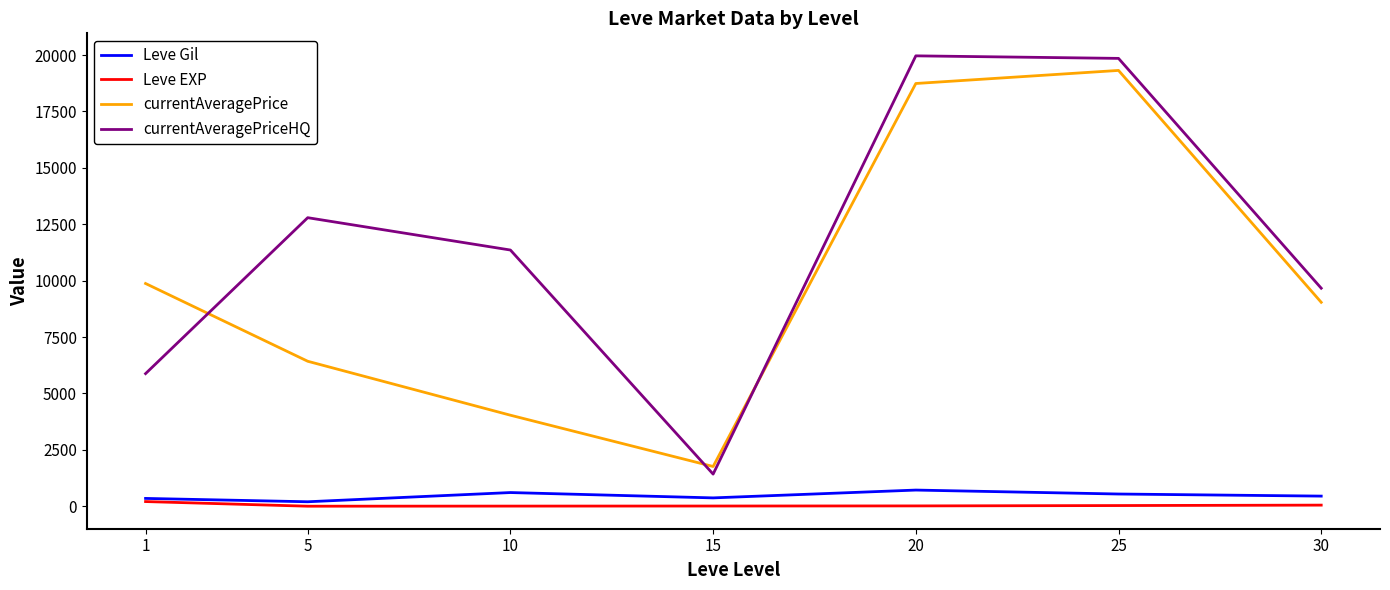

At how many categories does at least one series exceed 96?

7